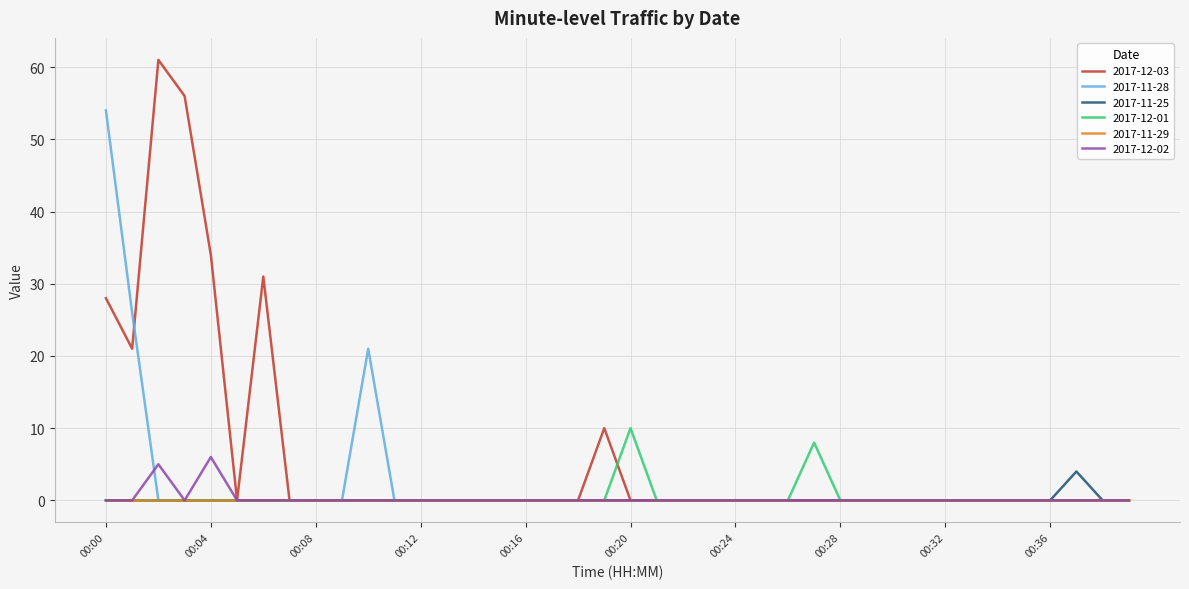

What is the highest value of the 2017-11-25 series?

4